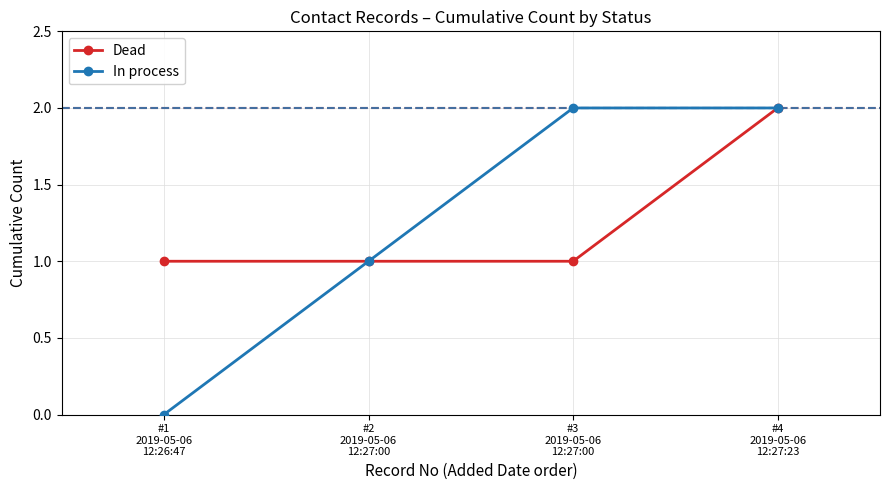

The Dead series shows 2 at #4
2019-05-06
12:27:23. True or false?

True